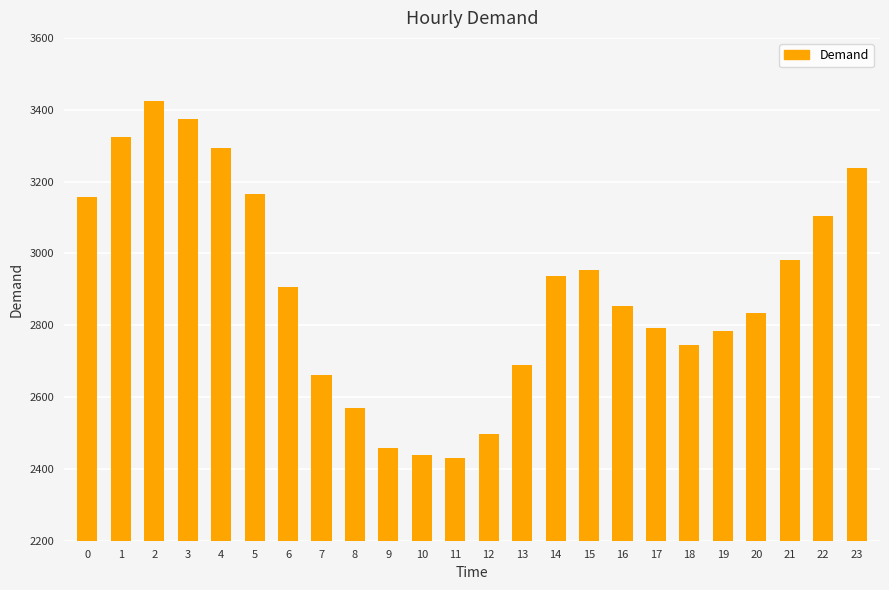

What is the minimum value shown in the chart?

2431